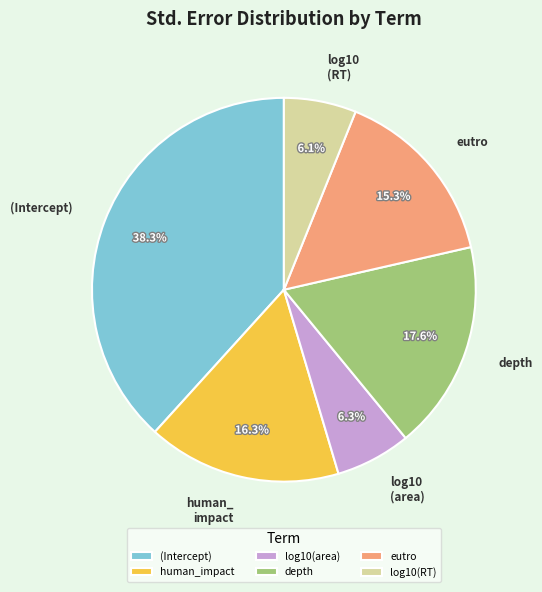

To the nearest percent, what is the combined percentage of log10(area) and human_impact?

23%